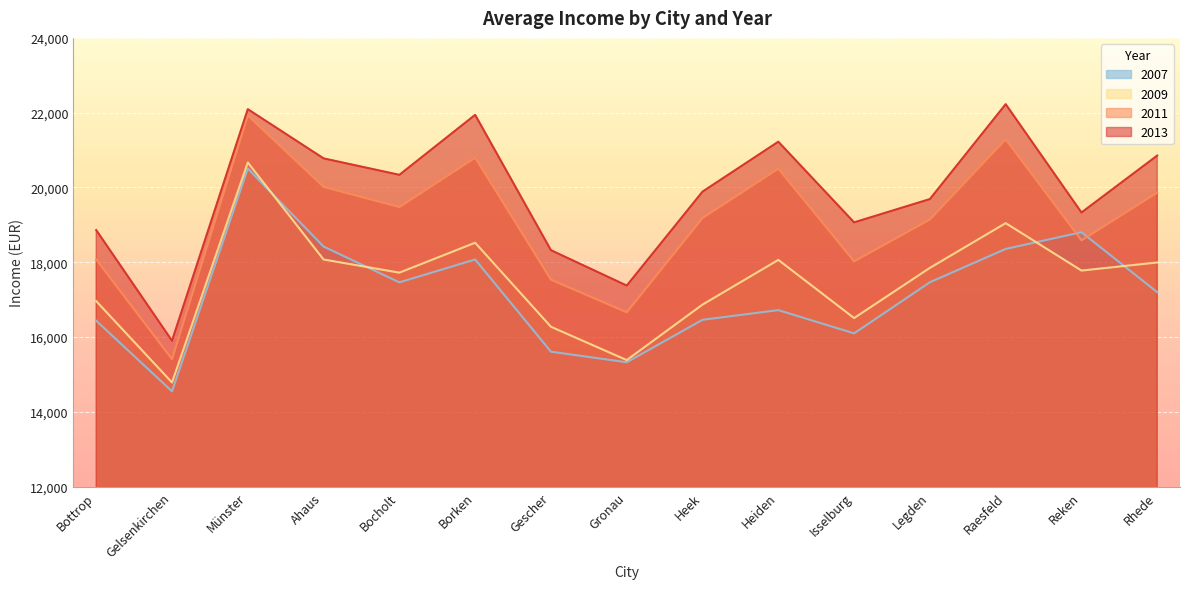

True or false: 2013 has more than 1 points higher than both neighbors.

True